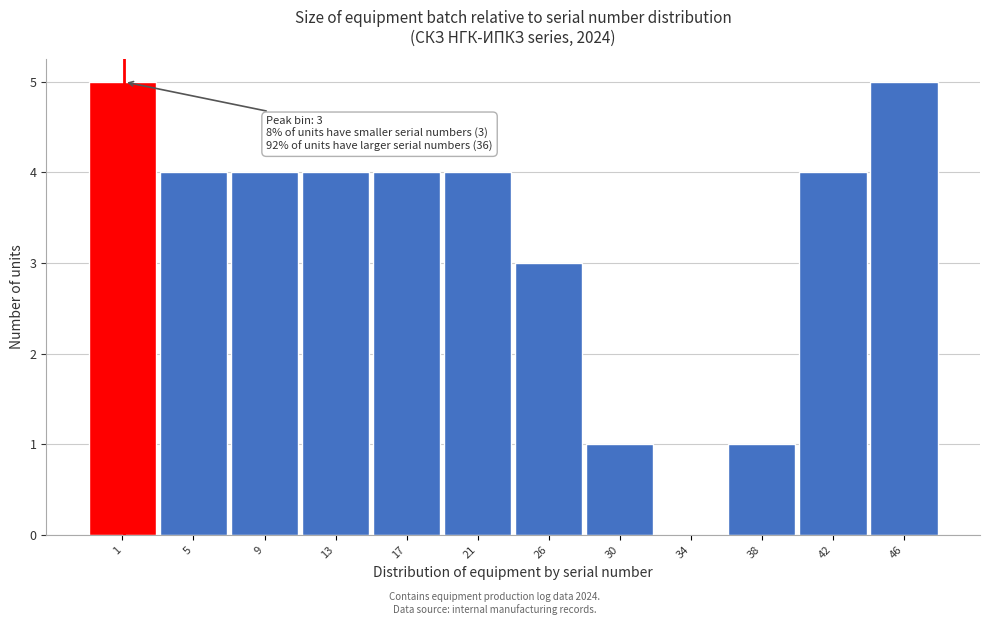

Reading left to right, extract all data points from this chart.

1=5	5=4	9=4	13=4	17=4	21=4	26=3	30=1	34=0	38=1	42=4	46=5